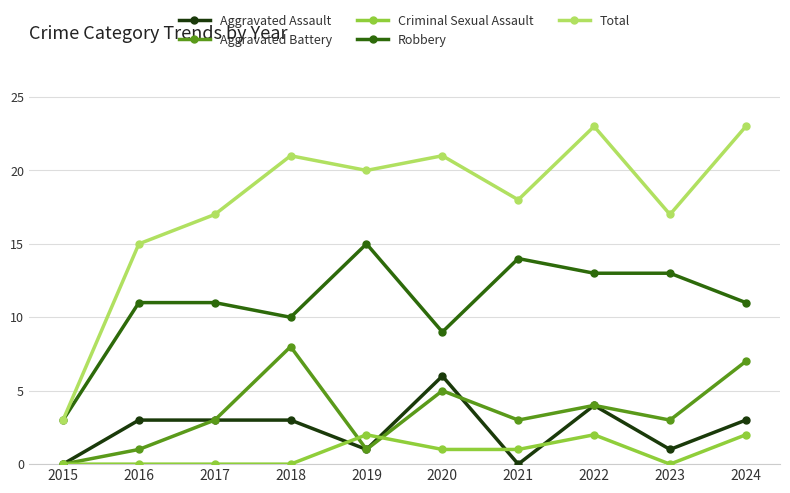

The value of Total at 2023 is 17. True or false?

True